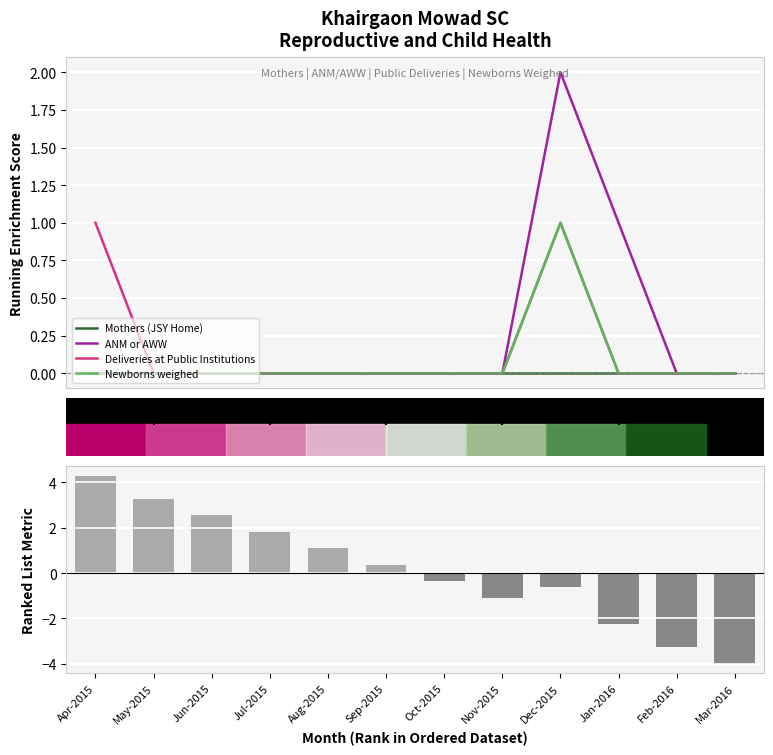

What is the total value across all series at Dec-2015?

3.4